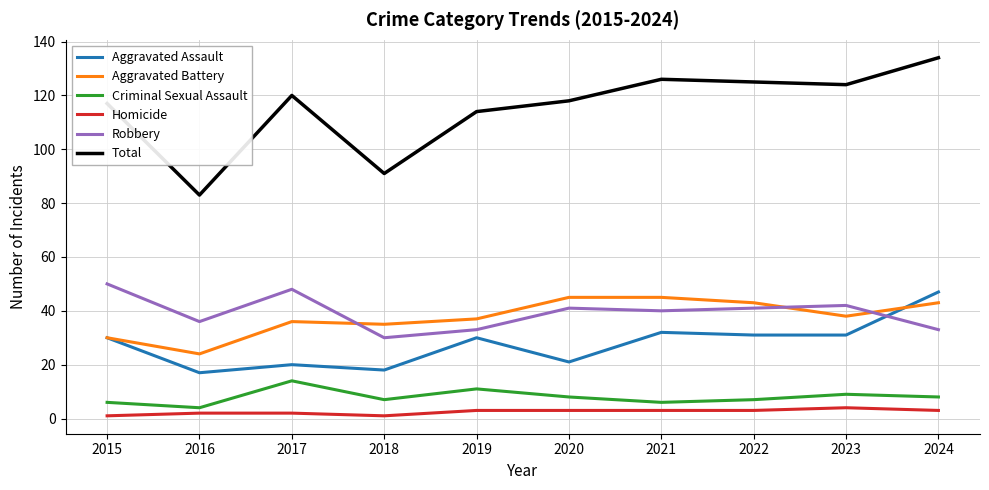

Which series has the largest total across all categories?

Total